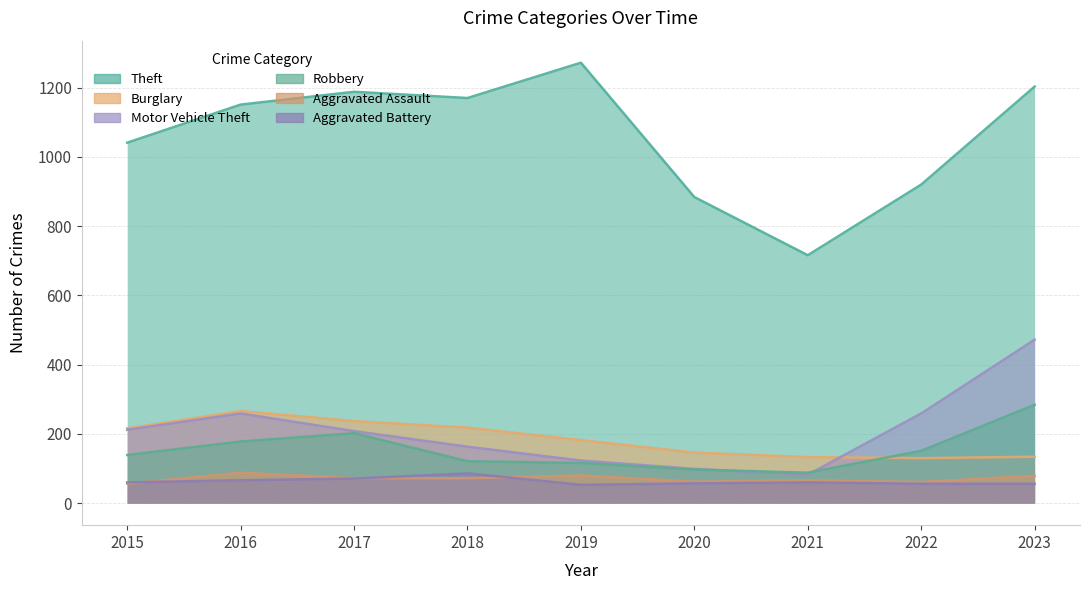

List the series in order of their peak value, lowest first.

Aggravated Battery, Aggravated Assault, Burglary, Robbery, Motor Vehicle Theft, Theft